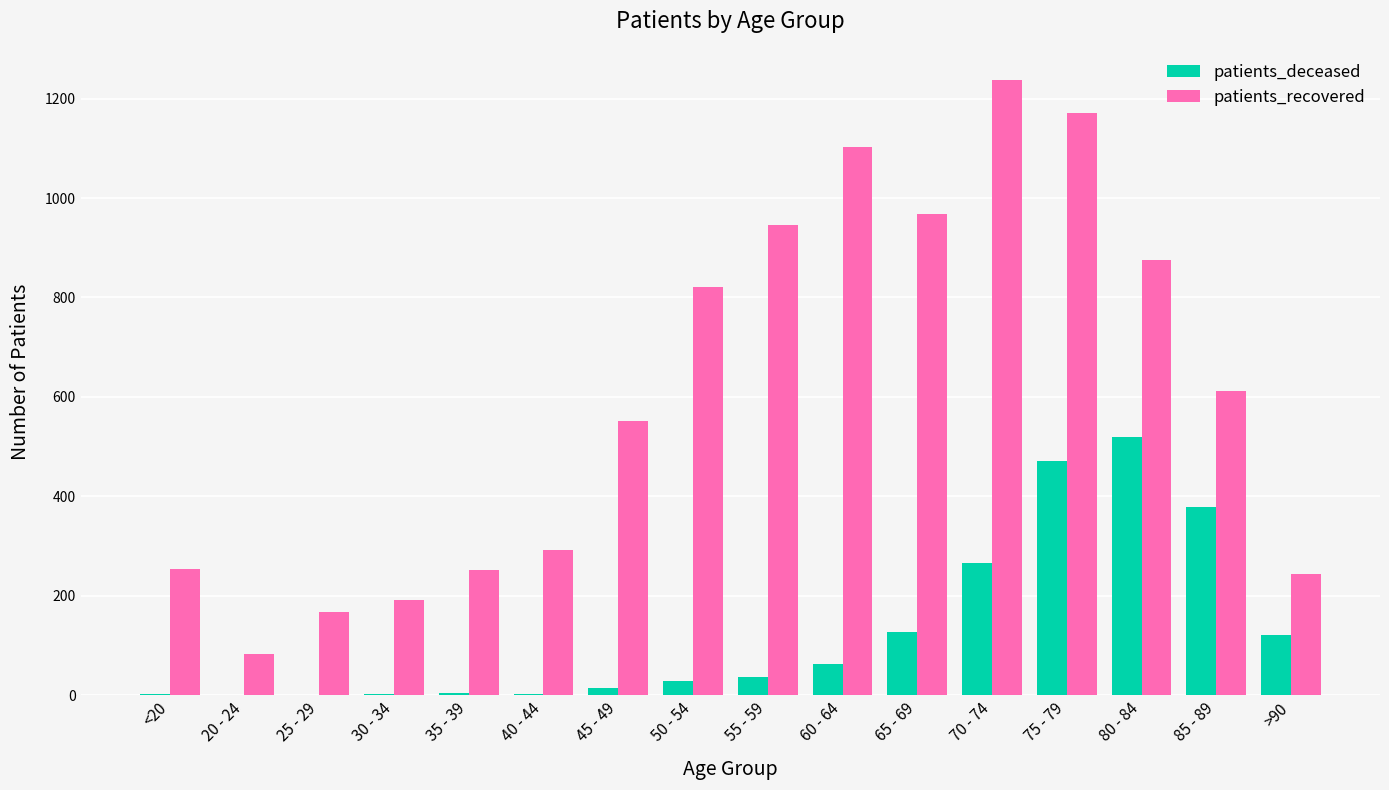

Which series changed the most between 75 - 79 and >90?

patients_recovered